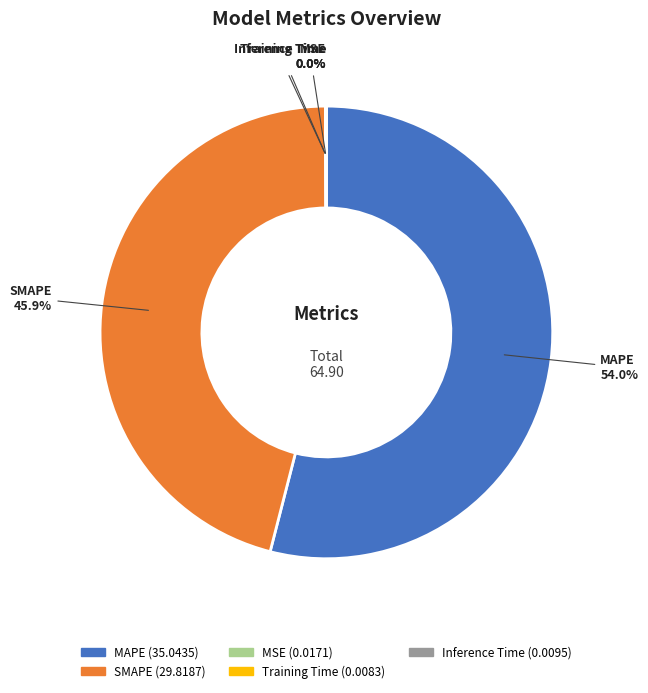

To the nearest percent, what portion does SMAPE represent?

46%